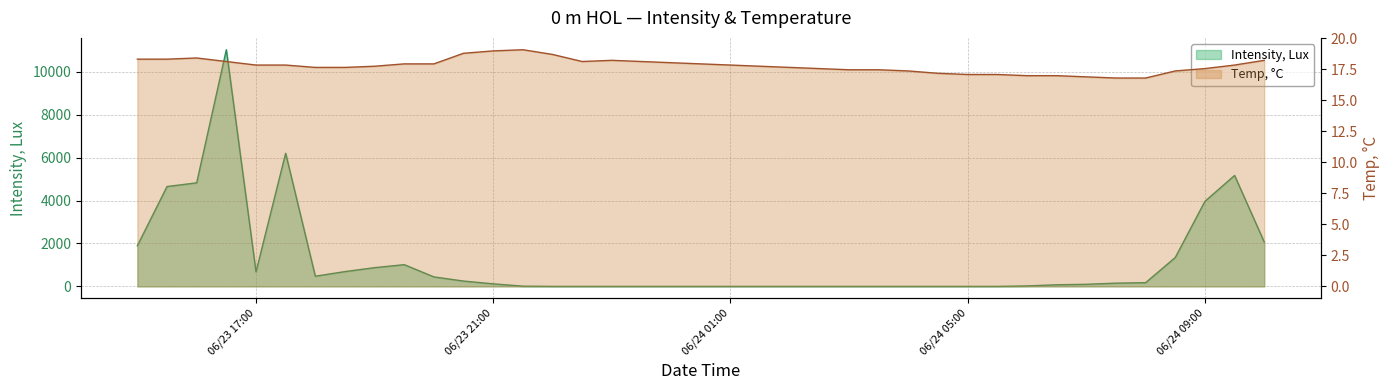

Which series has the largest total across all categories?

Intensity, Lux